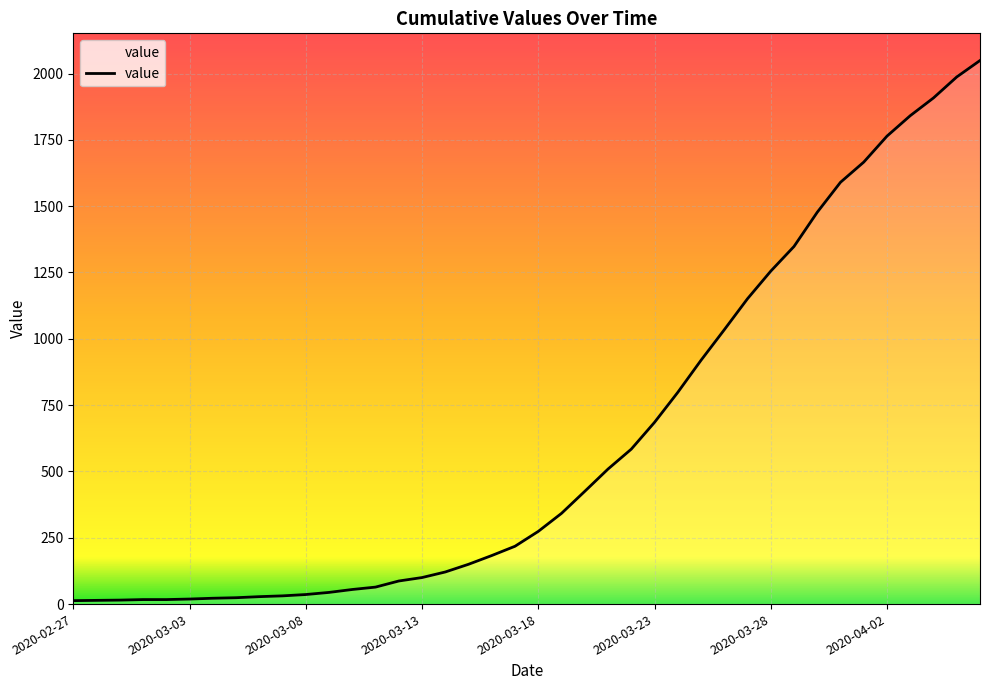

What is the difference between the maximum and minimum values?

2036